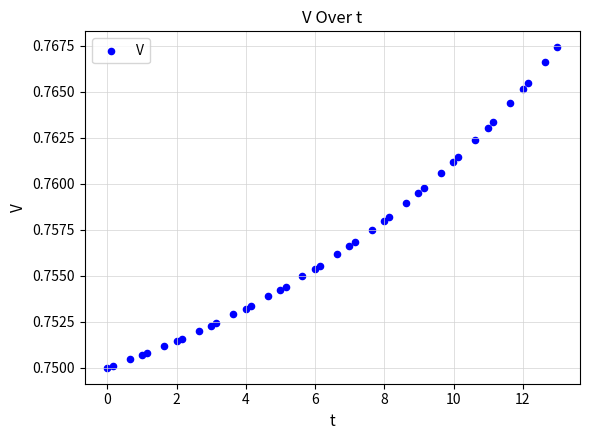

What is the range of X values (max minus min)?

13.0